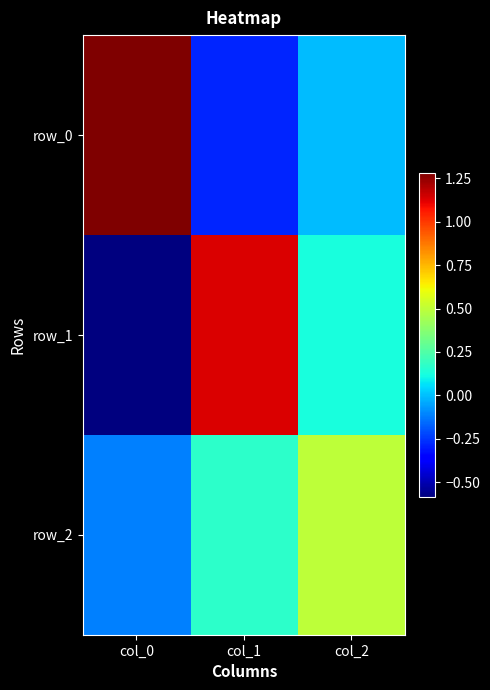

What value does the row_2 series have at col_2?

0.5